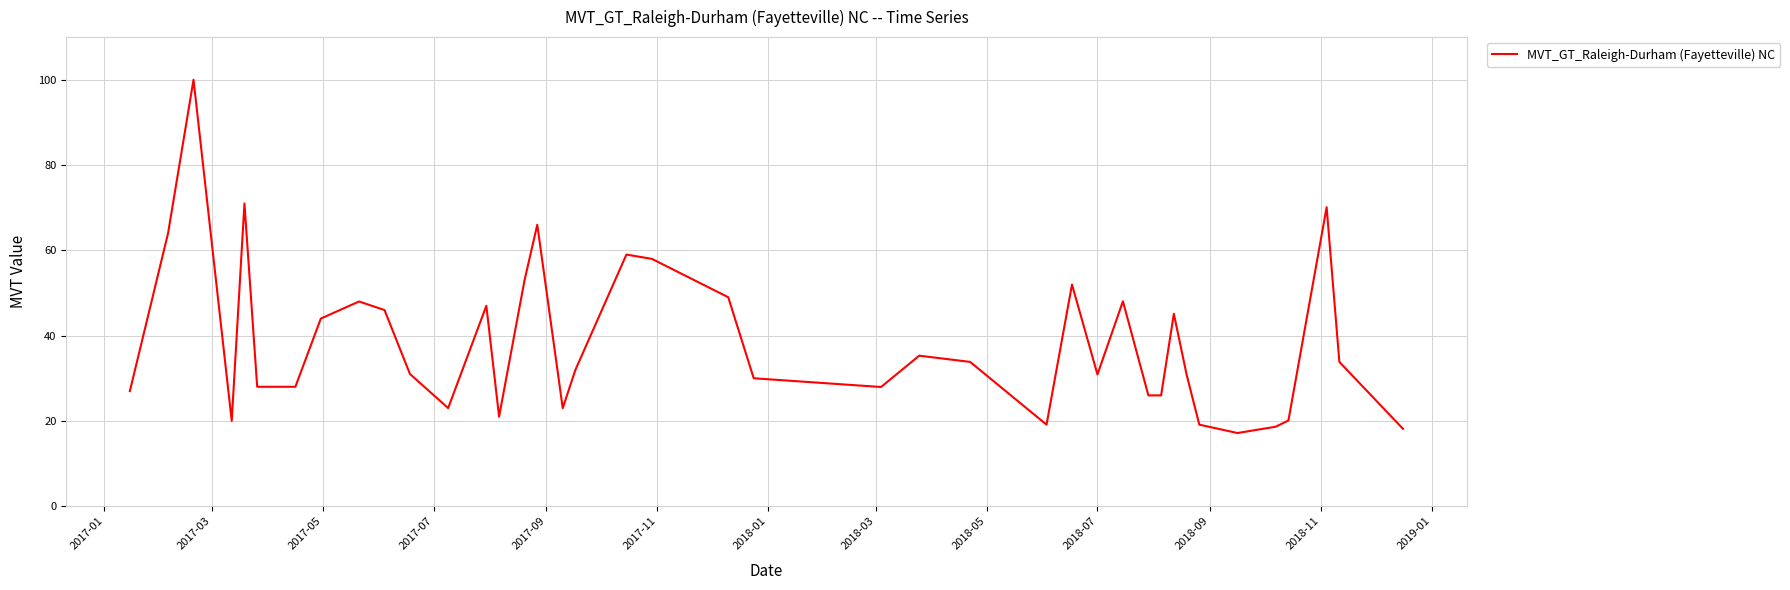

What is the minimum value shown in the chart?

17.2